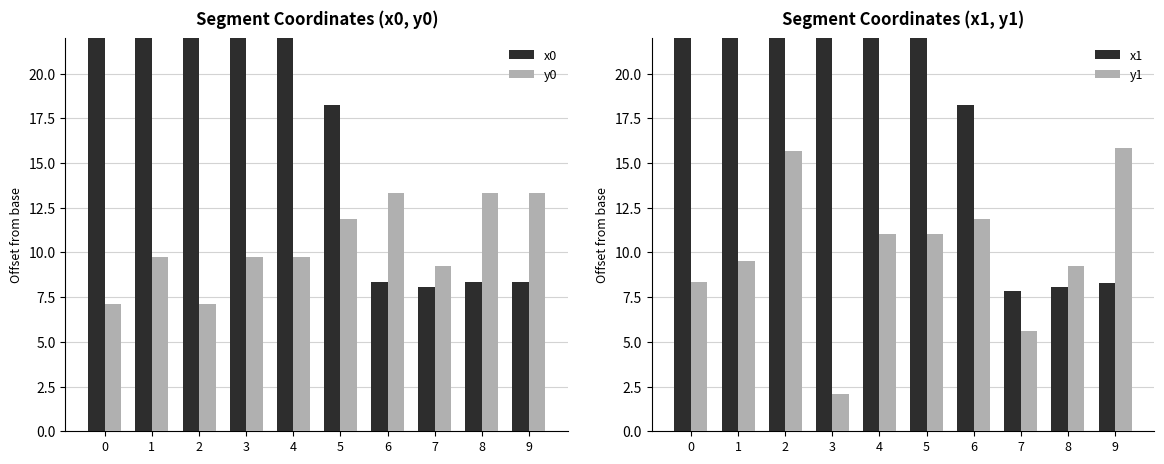

What is the difference between the second highest and minimum values in the y0 series?

6.2